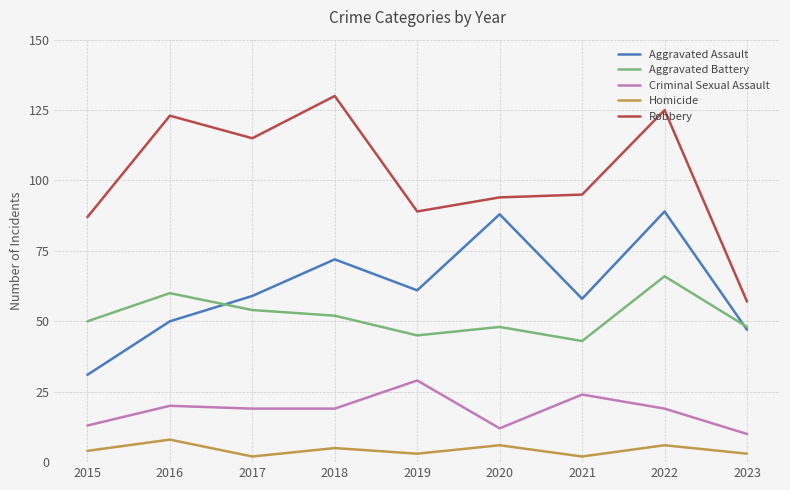

At which category does the chart reach its peak across all series?

2018